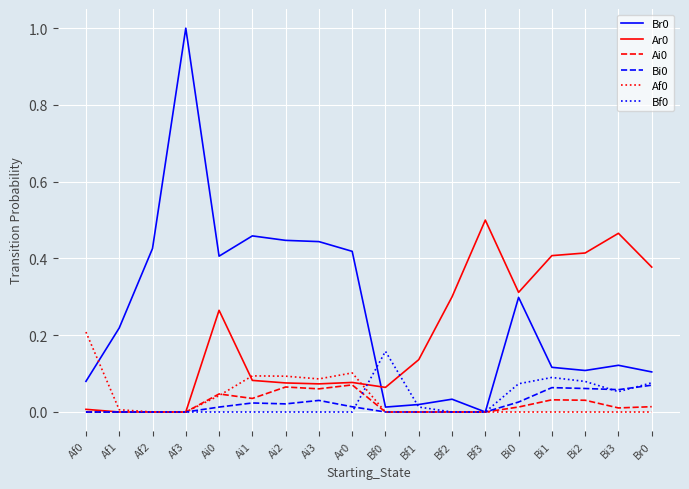

What position from the left is Bf2?

12